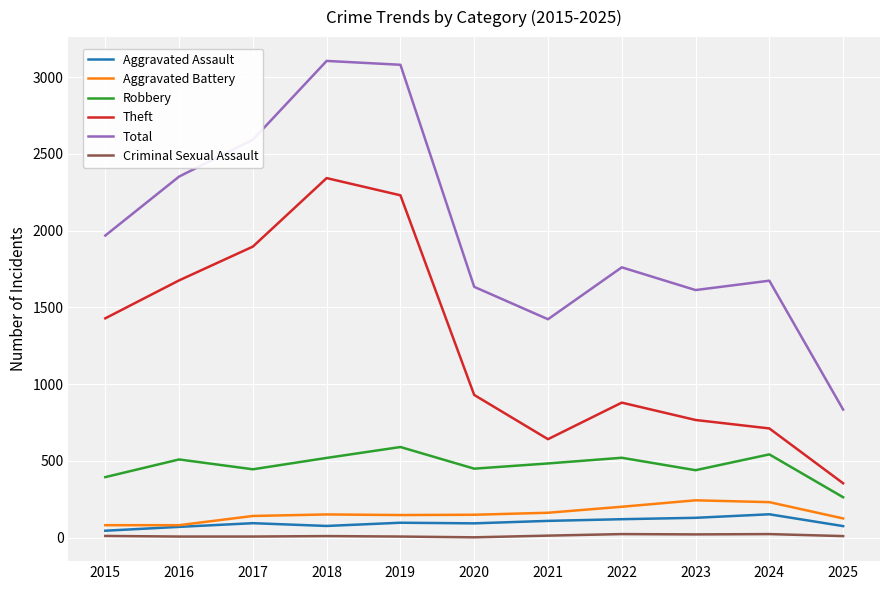

Which series has the widest spread of values?

Total